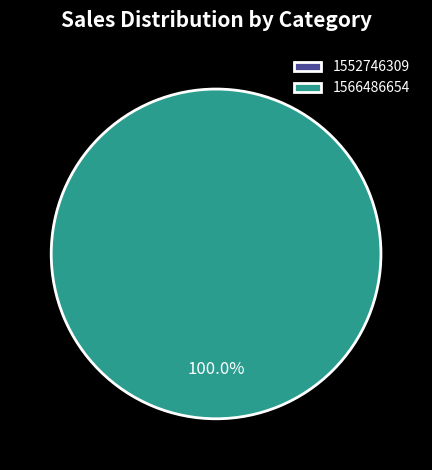

What percentage is the 1566486654 slice, to the nearest percent?

100%